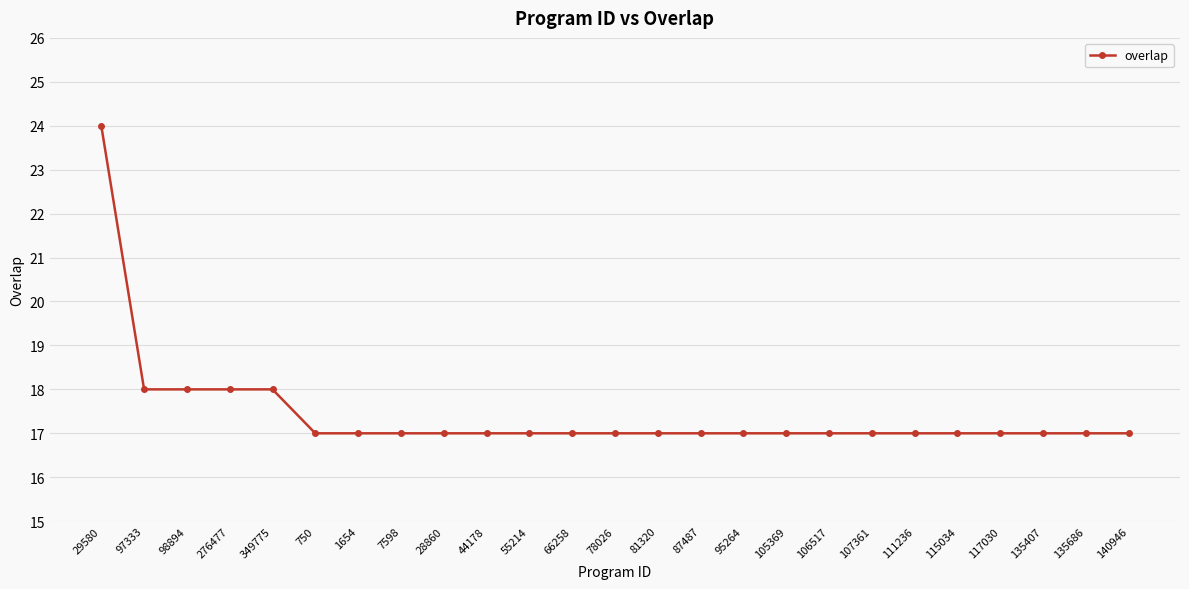

What is the difference between the values at 81320 and 29580?

7